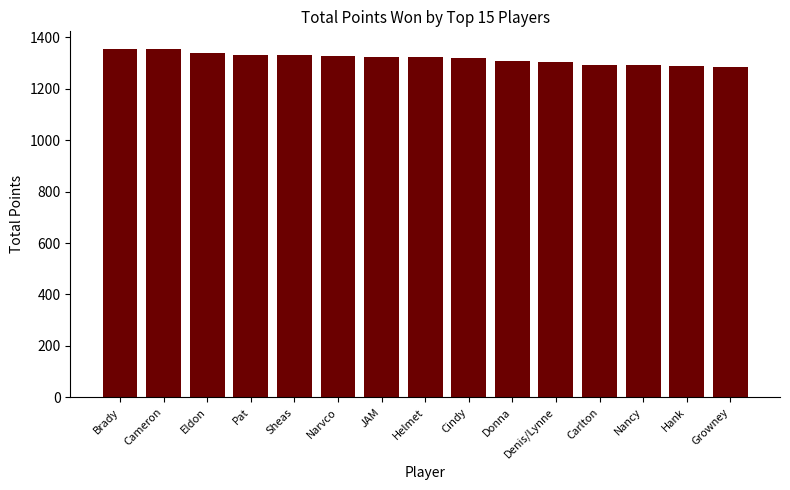

What is the maximum value shown in the chart?

1355